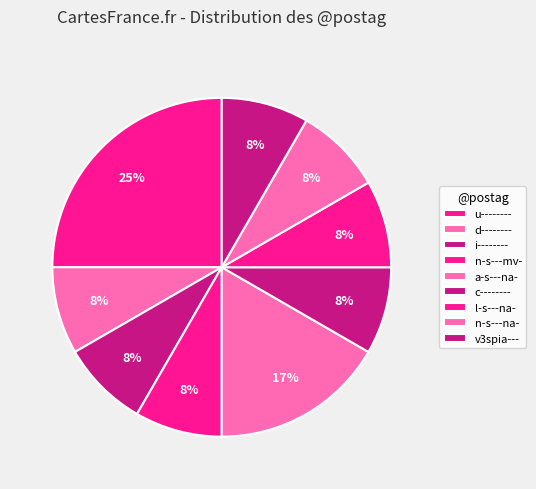

How many slices are in this pie chart?

9